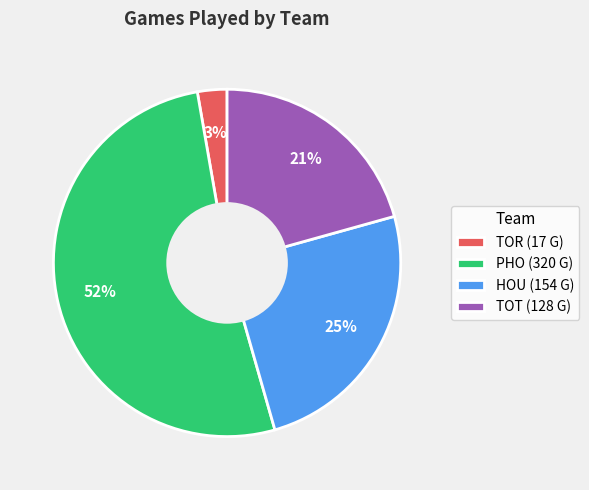

Which has a higher value, PHO (320 G) or HOU (154 G)?

PHO (320 G)